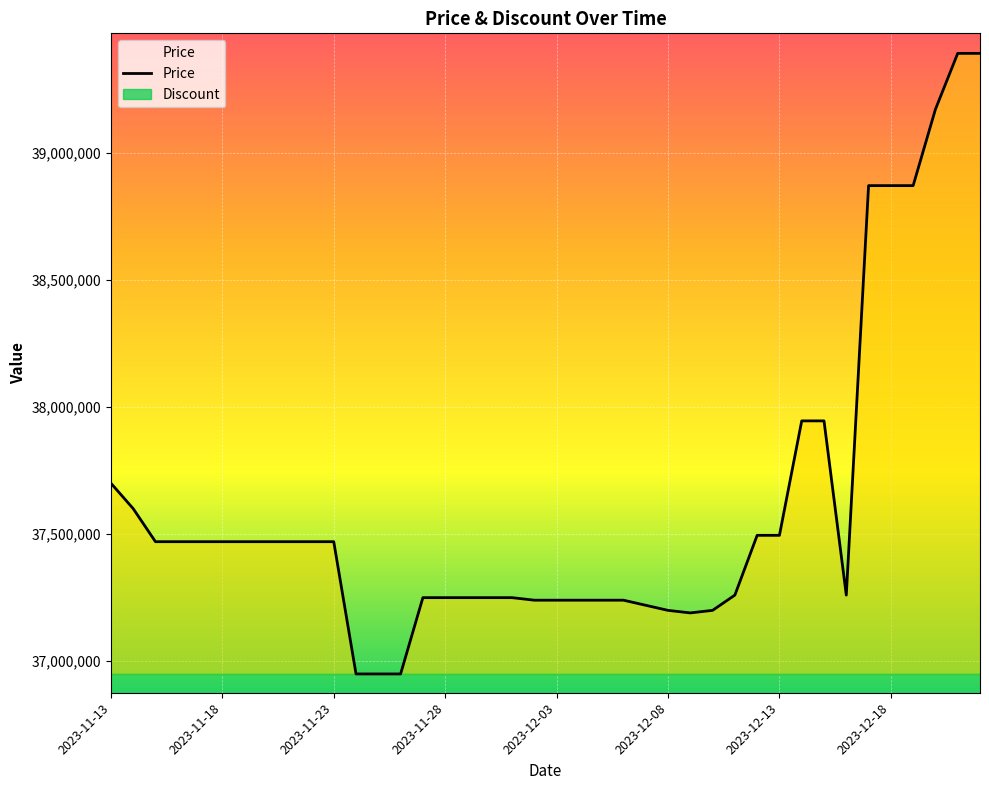

What is the average value?

37615000